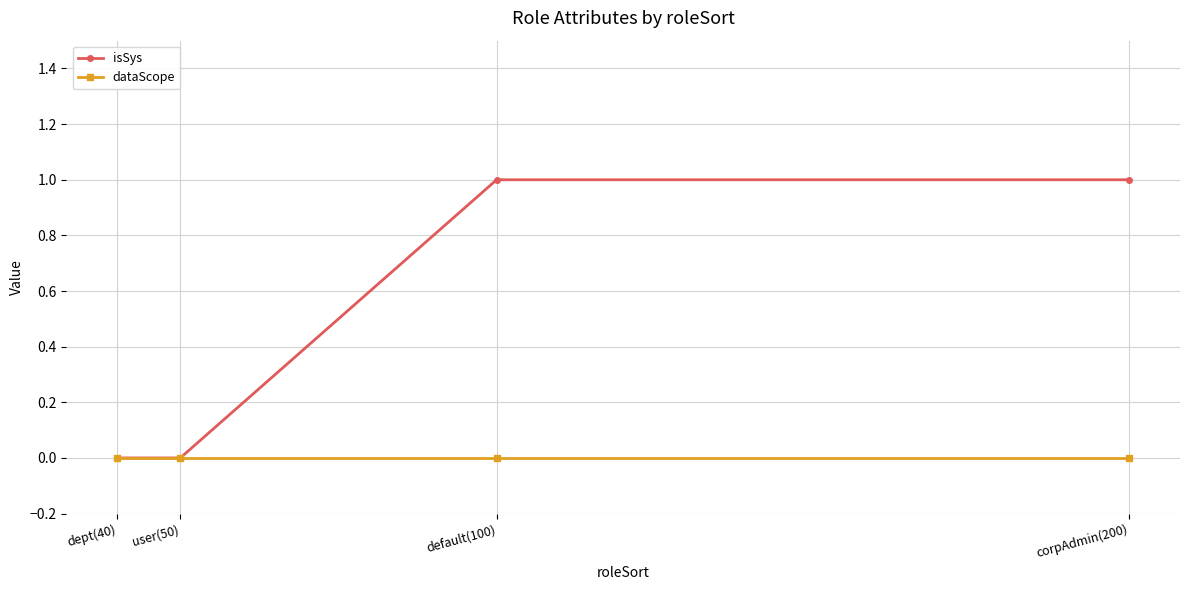

What is the maximum value shown in the chart?

1